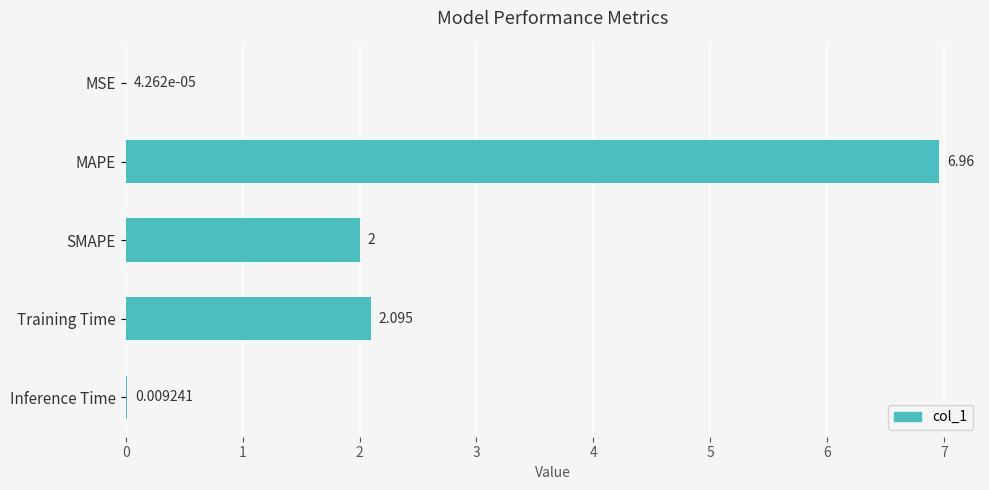

Which has a higher value, SMAPE or MAPE?

MAPE